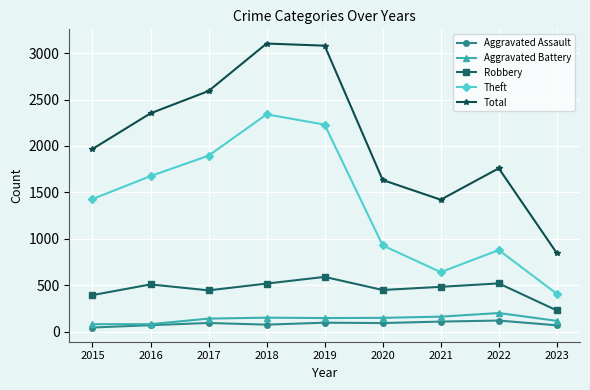

What is the difference between the Robbery values at 2021 and 2020?

34